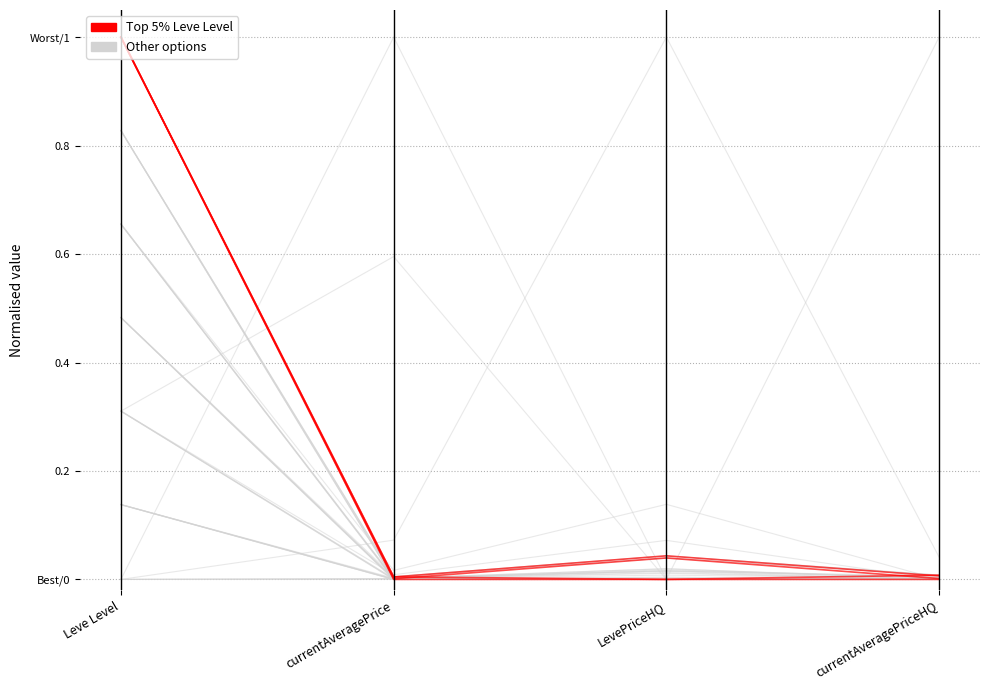

Is it true that Other options equals 0.0 at LevePriceHQ?

False